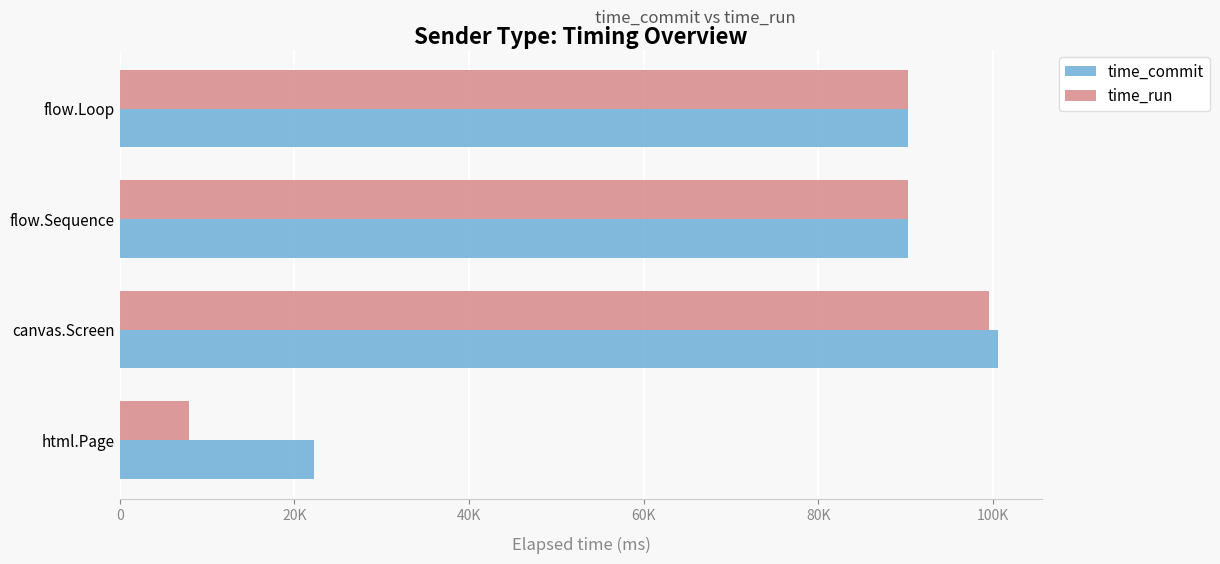

Reading right to left, transcribe all the data shown in this chart.

time_commit: 90312.1	90312.0	100637.3	22243.9
time_run: 90310.2	90310.3	99536.3	7968.1